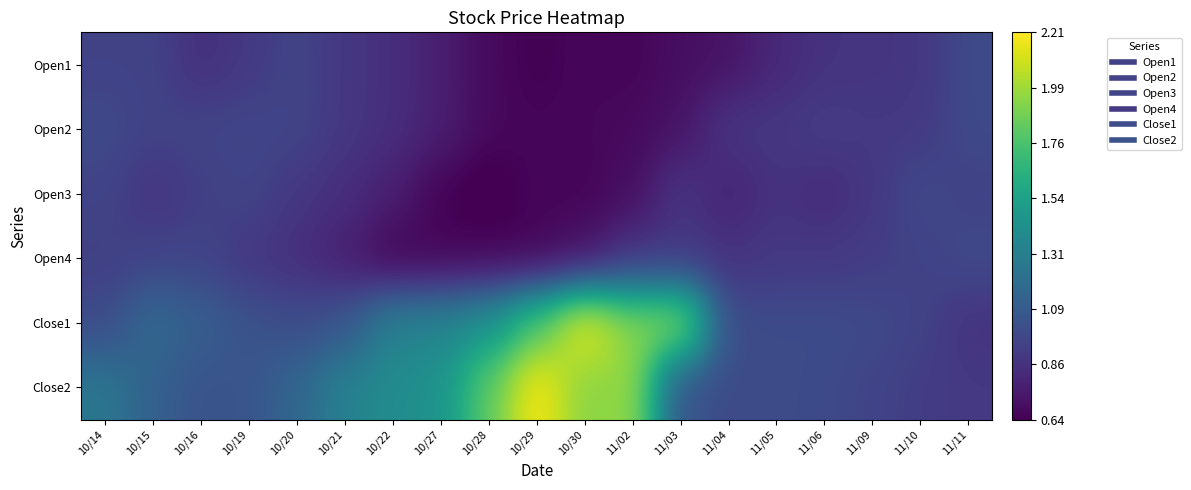

Which has a higher value, 11/10 or 10/27?

11/10